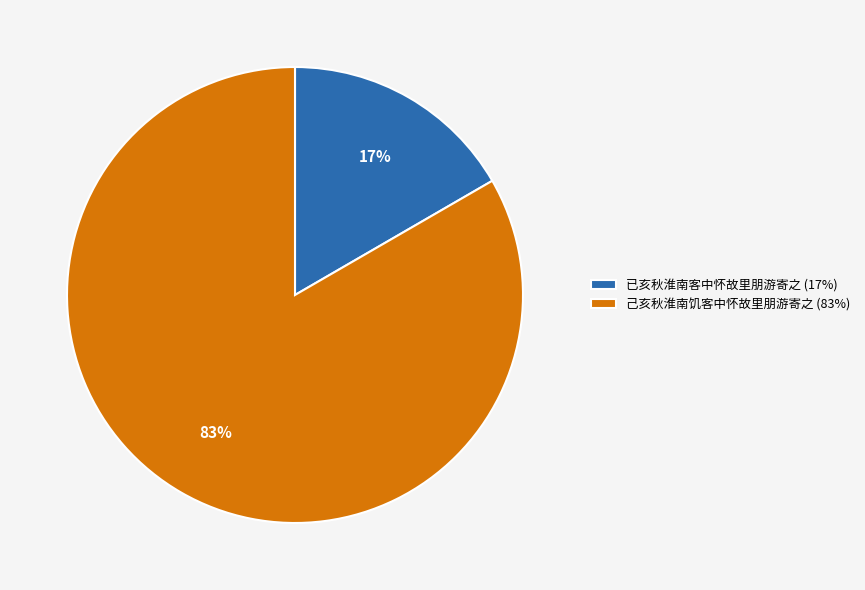

Does any single category account for the majority?

Yes